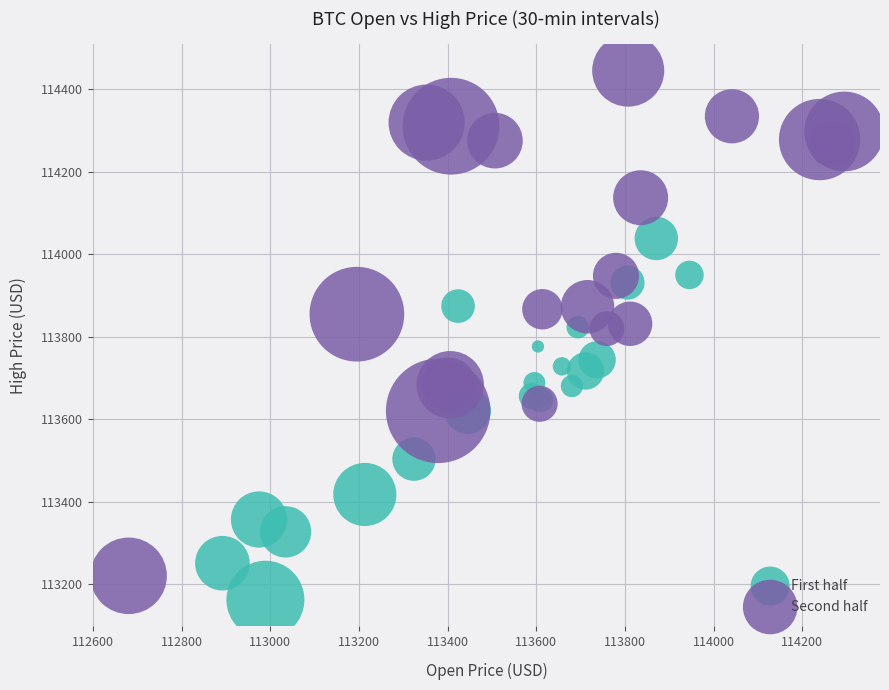

Which series has the widest spread of Y values?

Second half